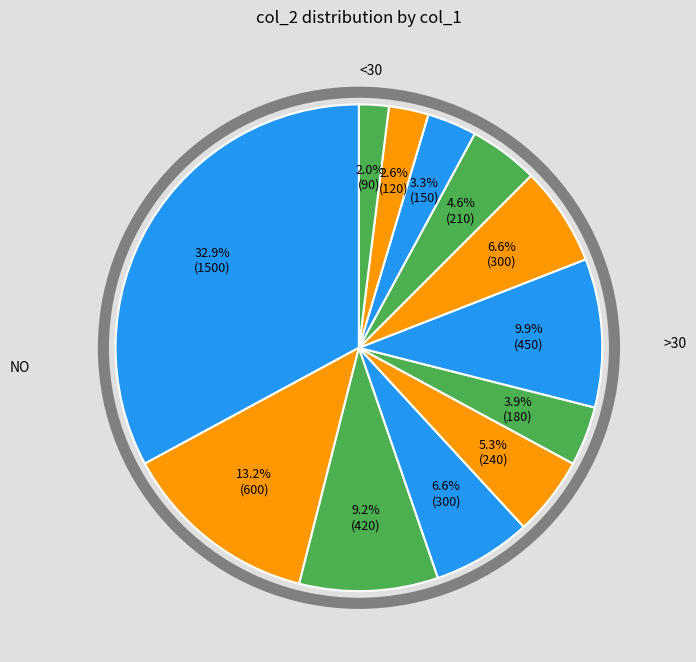

Is there any slice that represents more than half of the pie?

No